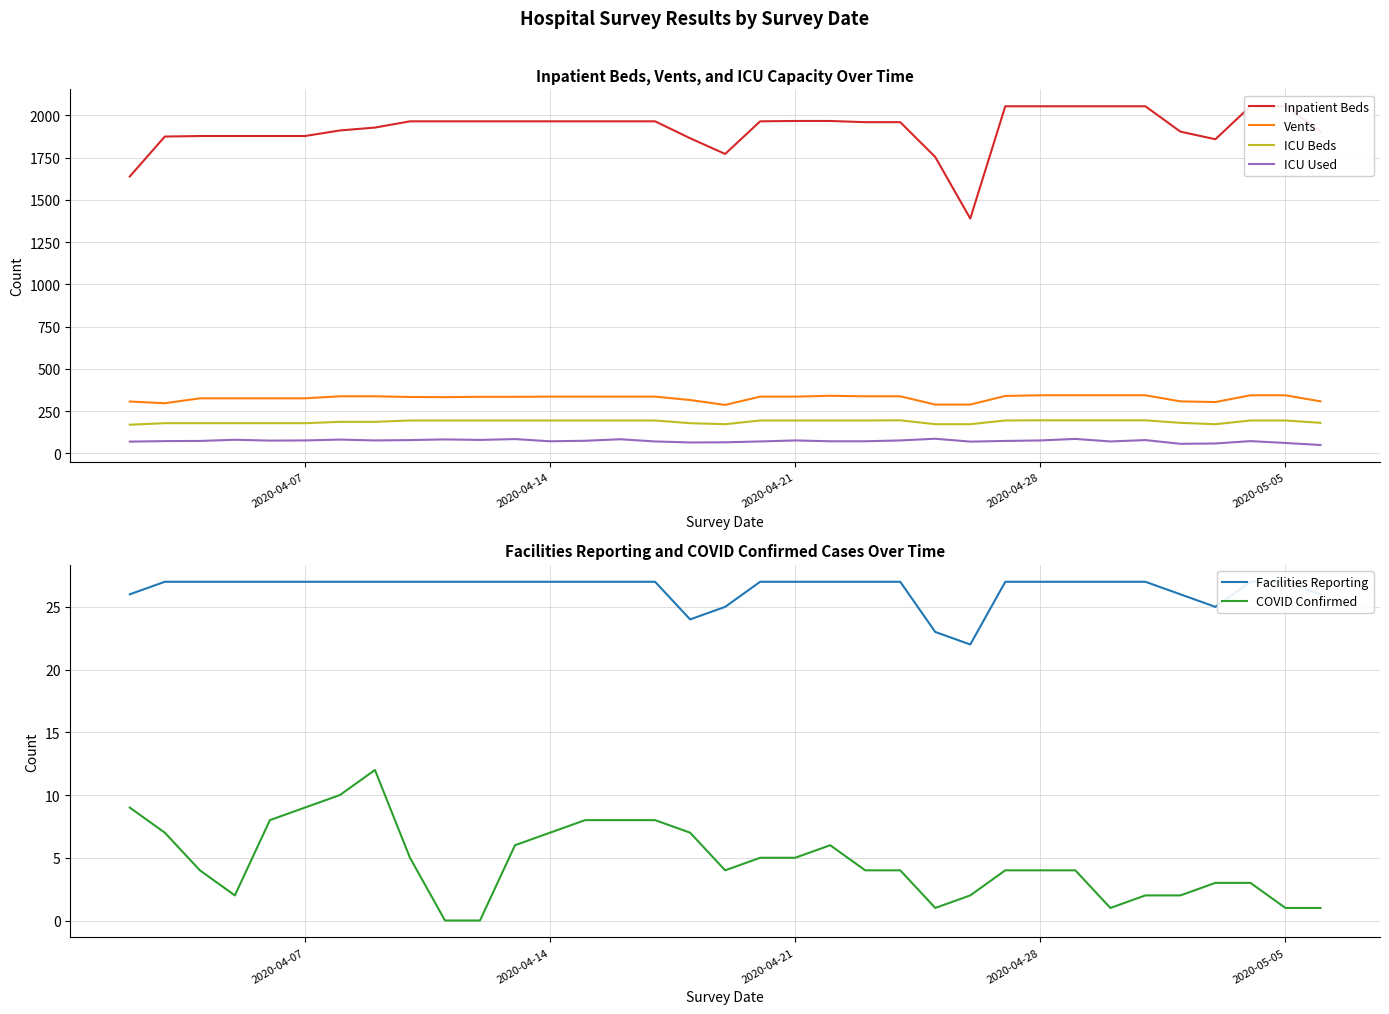

Does the chart display data point markers on the line(s)?

No